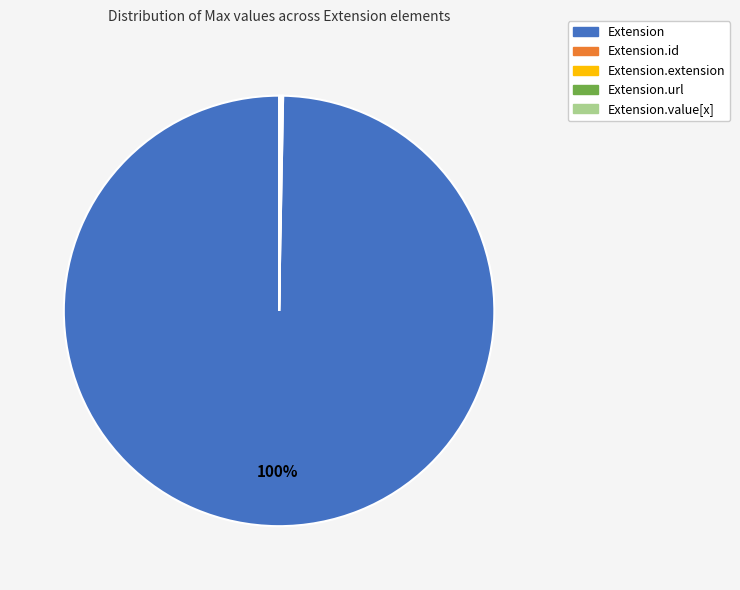

Does any single category account for the majority?

Yes